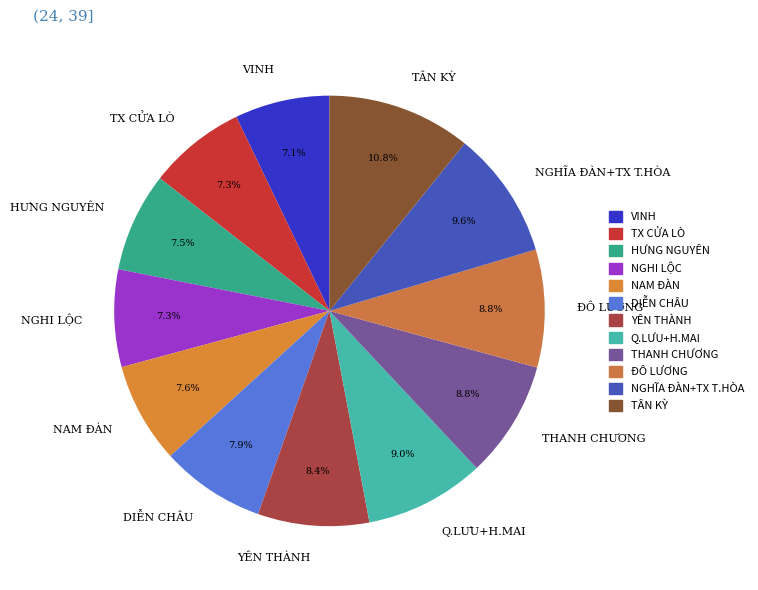

How many slices are in this pie chart?

12